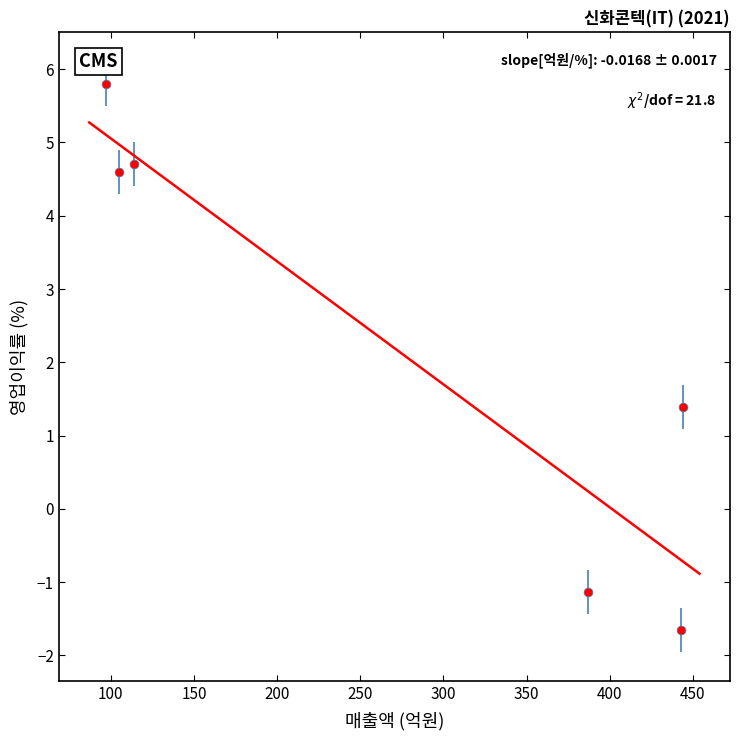

What is the average X value?

265.0